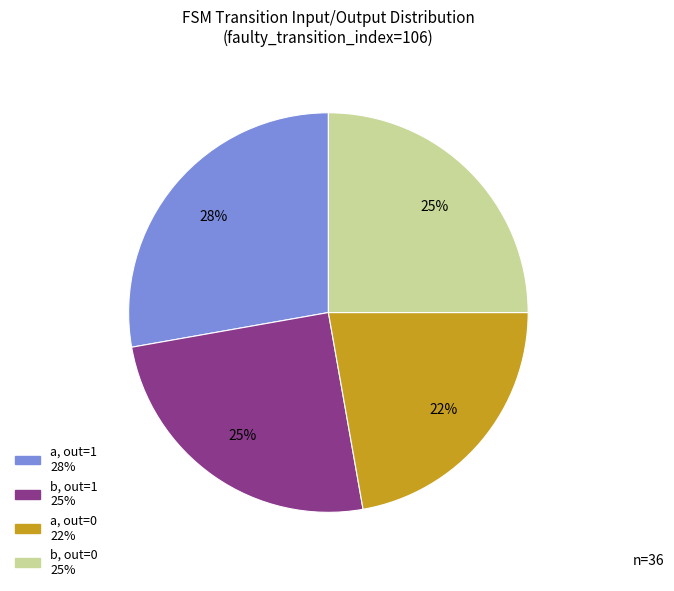

Count the number of slices in the pie.

4